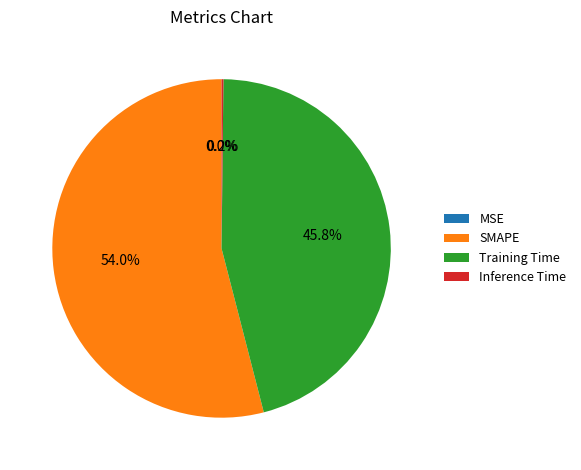

What is the largest slice in the pie chart?

SMAPE